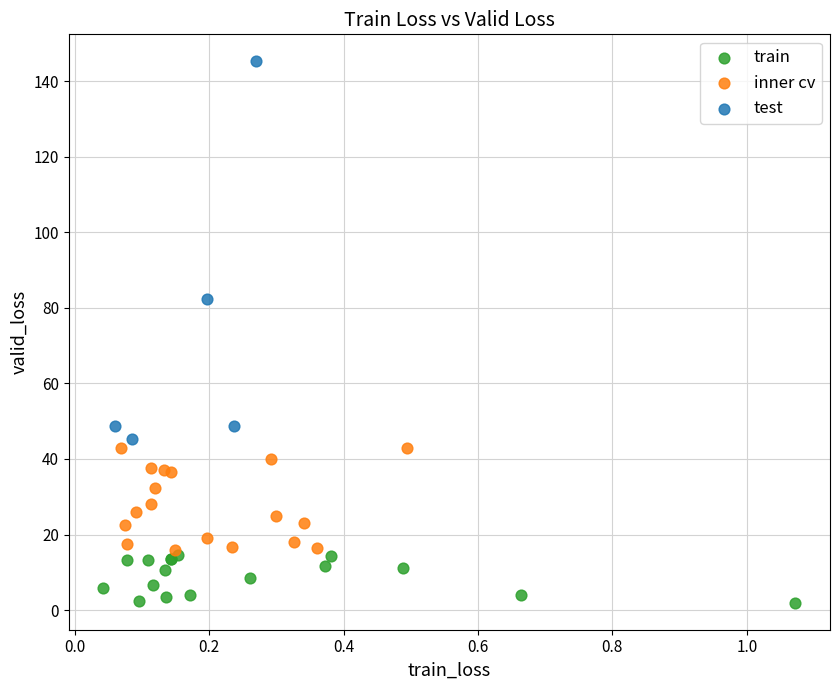

Which series reaches the minimum Y coordinate?

train